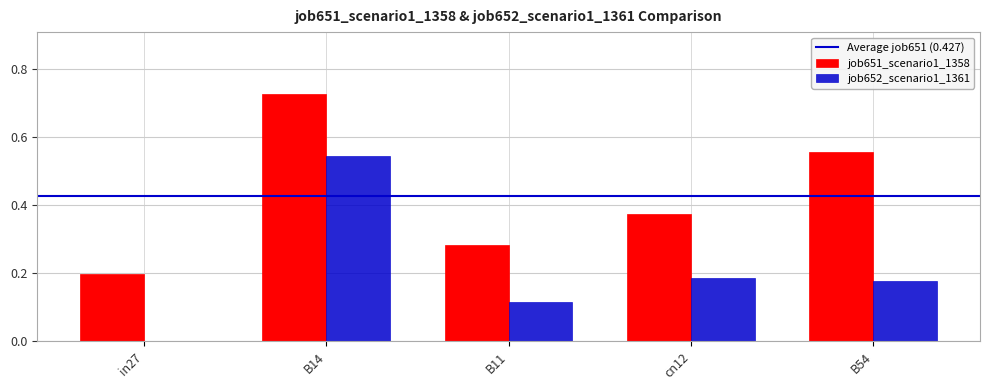

Which category has the highest value across all series?

B14